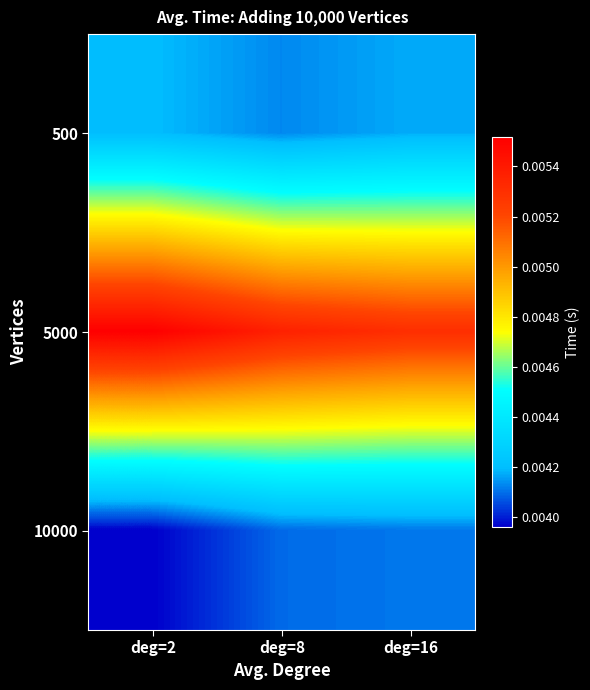

Which series changed the most between deg=8 and deg=16?

5000